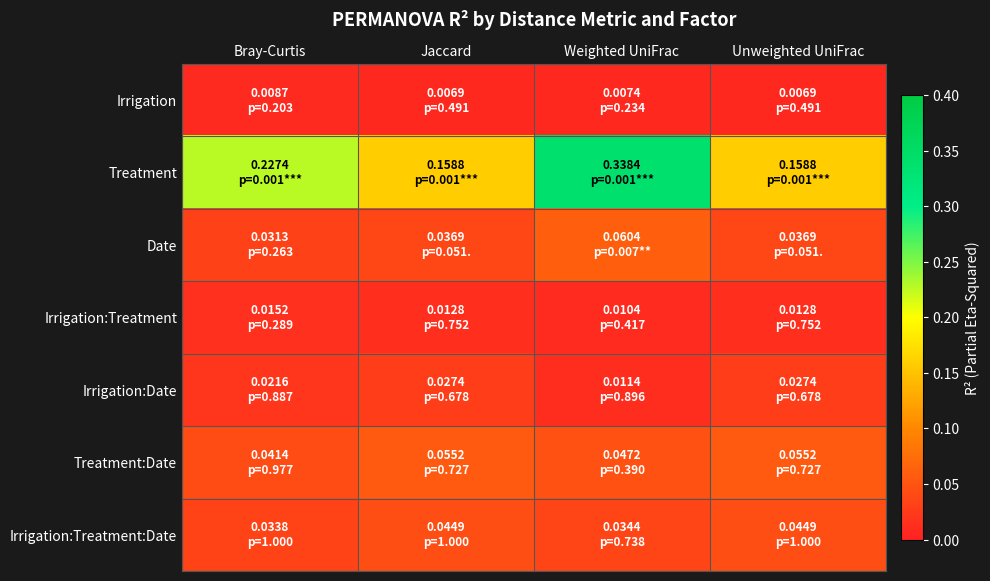

At how many categories does at least one series exceed 0?

4